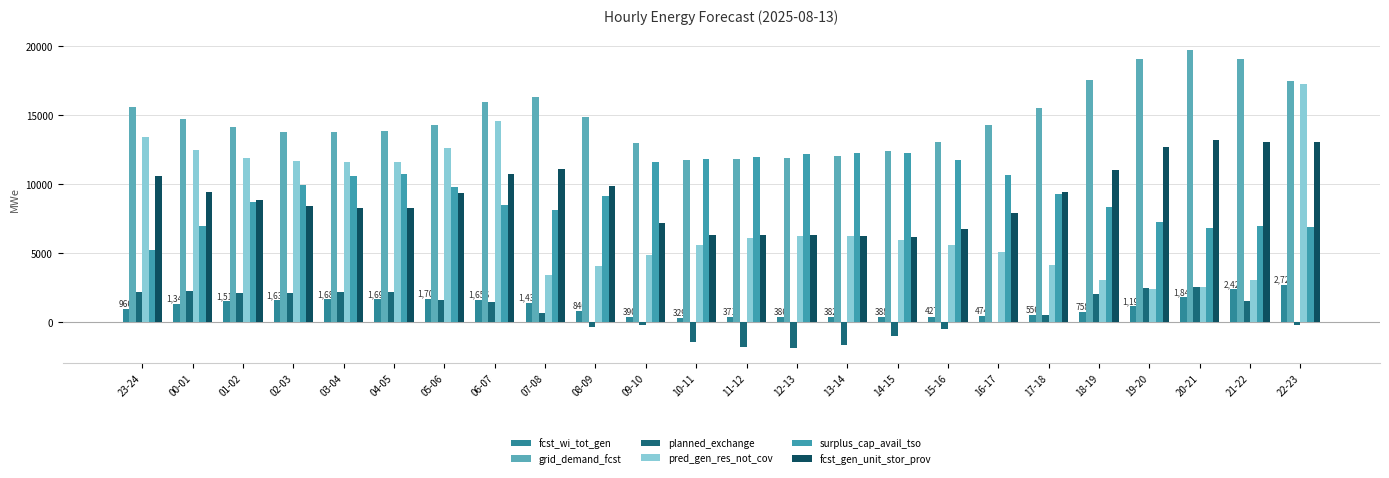

What is the maximum value shown in the chart?

19714